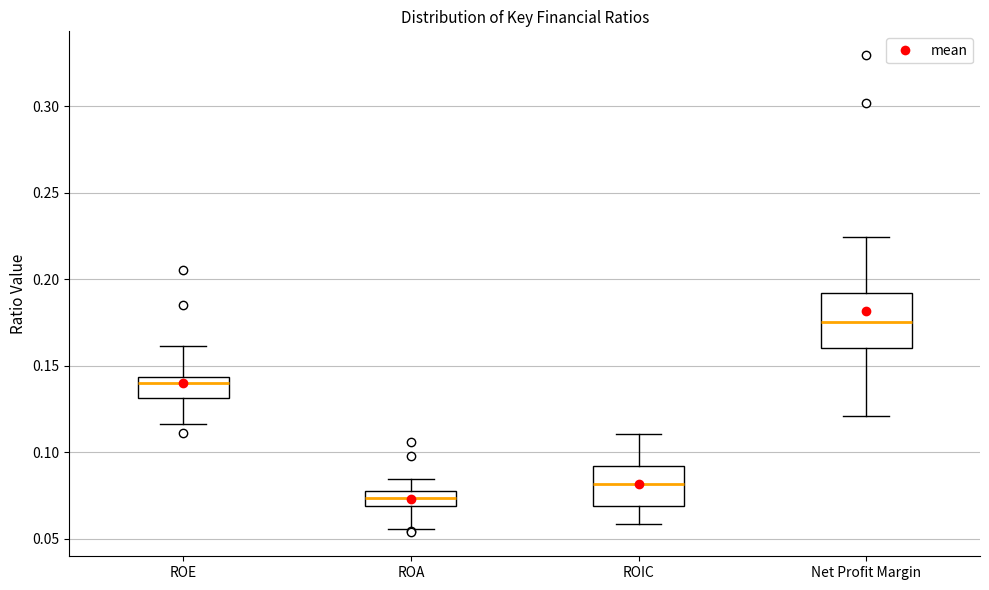

Which box is the tallest, from its lower edge to its upper edge?

Net Profit Margin